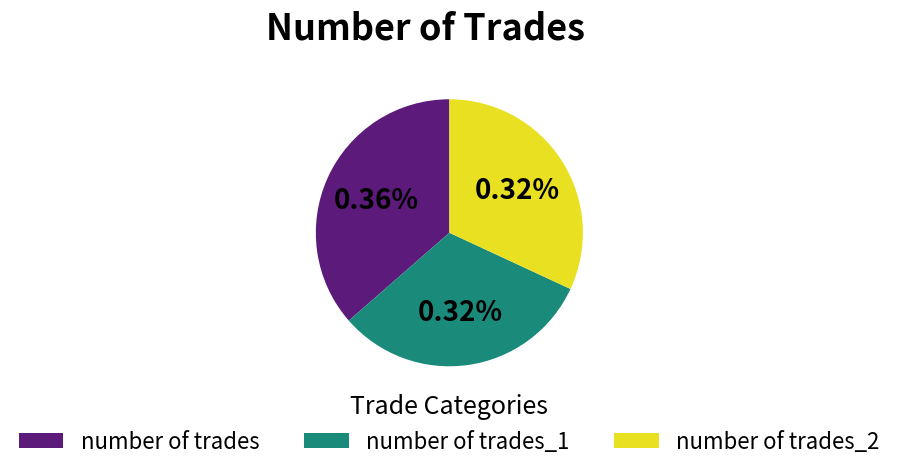

What portion of the pie excludes number of trades_1?

68.3%